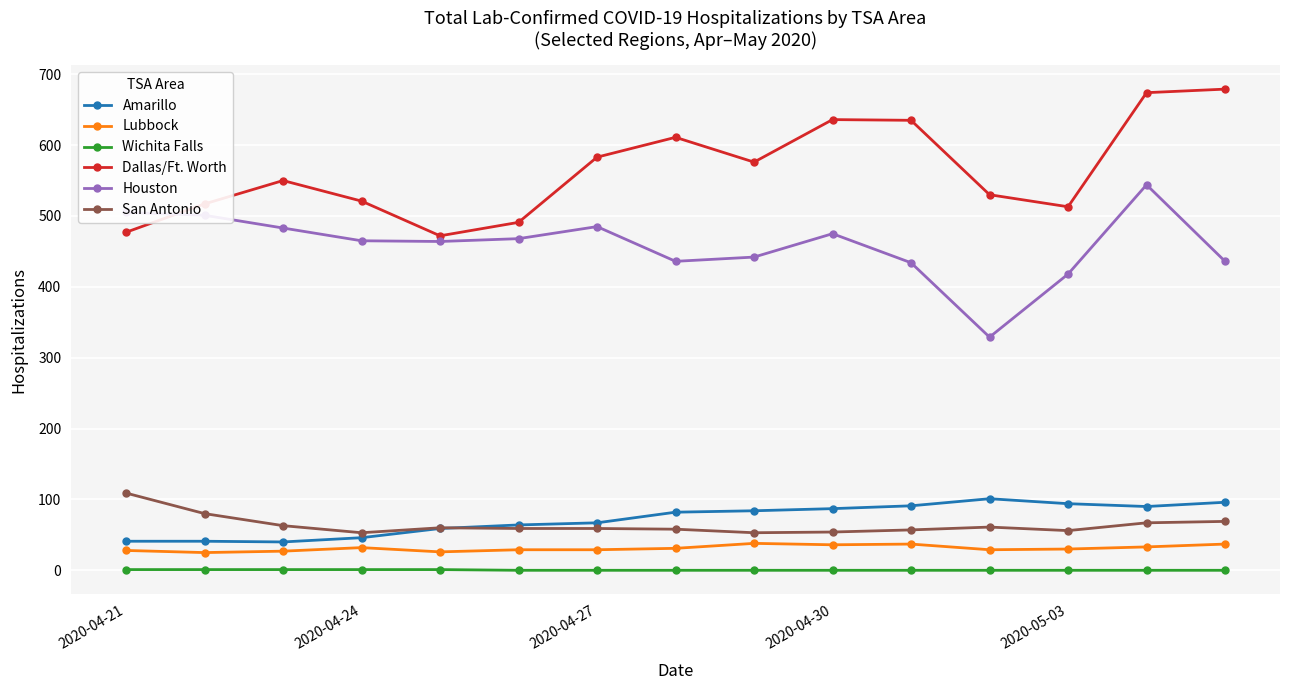

What is the maximum value for Amarillo?

101